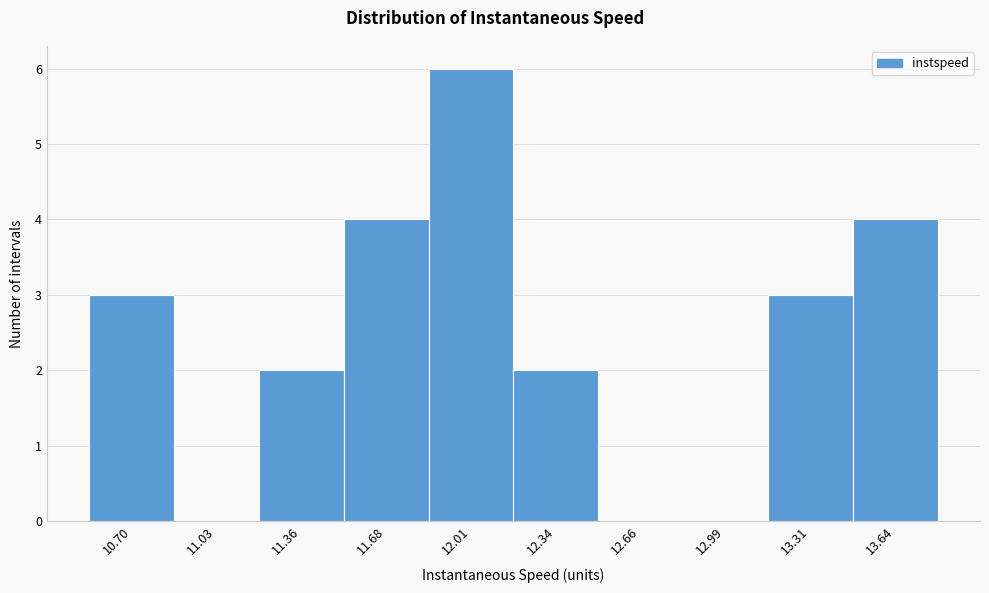

Reading left to right, what are all the values shown in this chart?

10.70=3	11.03=0	11.36=2	11.68=4	12.01=6	12.34=2	12.66=0	12.99=0	13.31=3	13.64=4